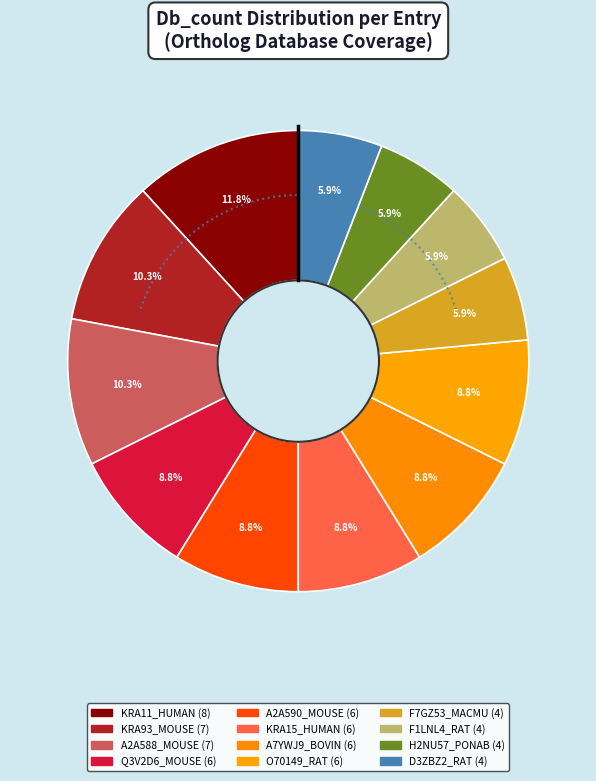

Approximately how many times larger is the value at F7GZ53_MACMU compared to H2NU57_PONAB?

1.0